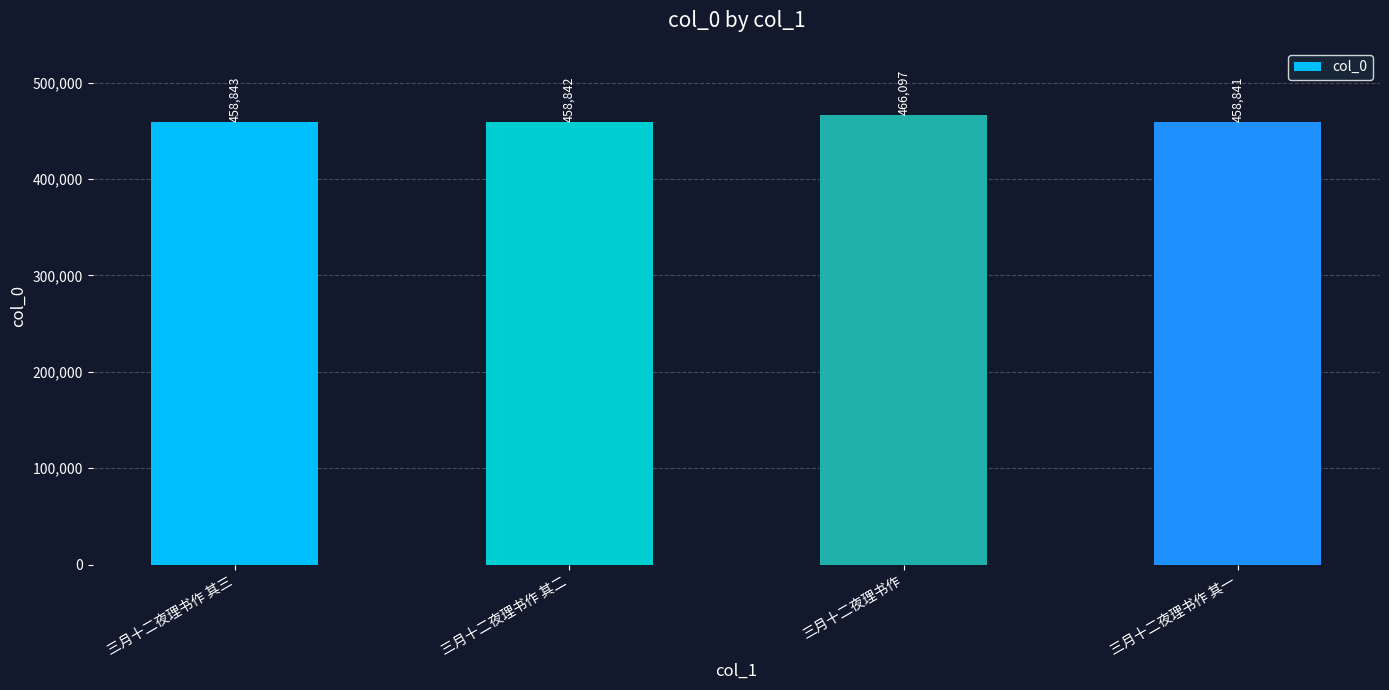

Reading left to right, transcribe all the data shown in this chart.

三月十二夜理书作 其三=458843	三月十二夜理书作 其二=458842	三月十二夜理书作=466097	三月十二夜理书作 其一=458841